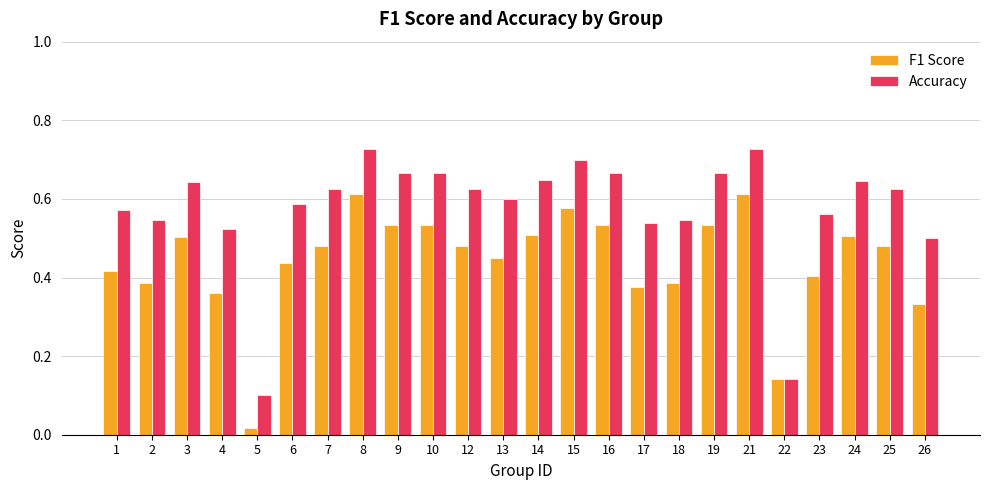

What is the total value across all series at 8?

1.3